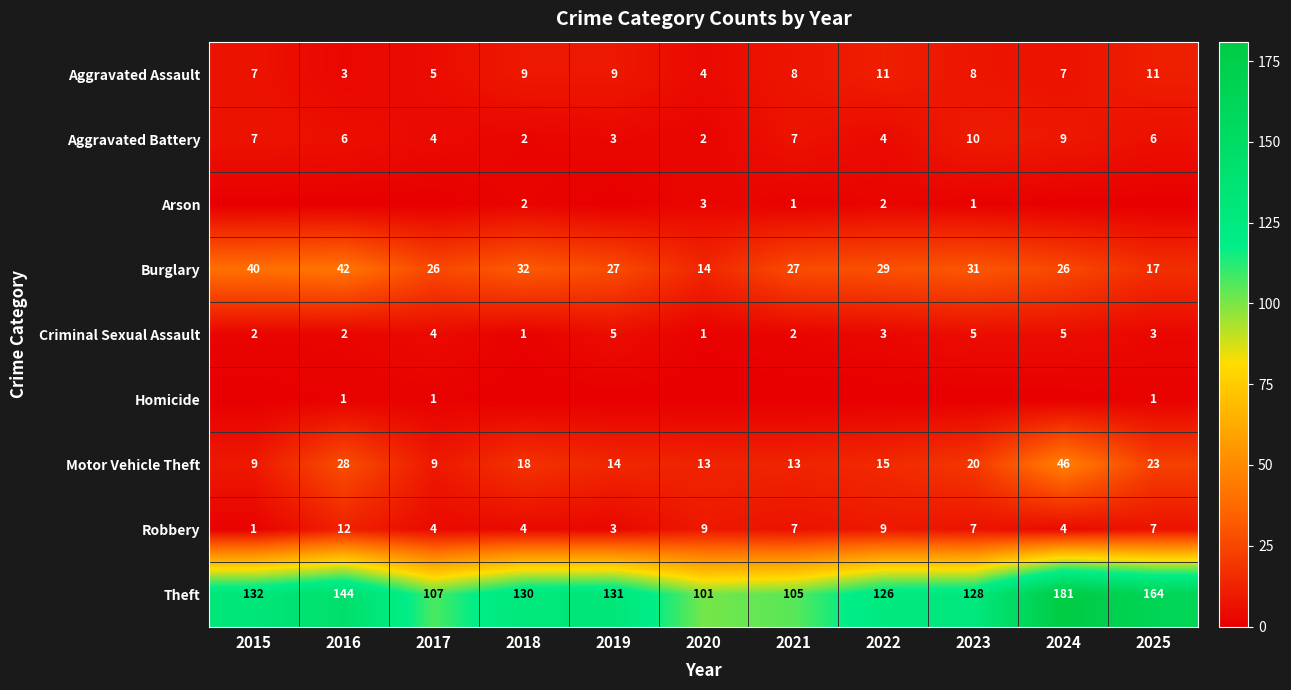

What is the difference between the second highest and second lowest values in the Aggravated Battery series?

7